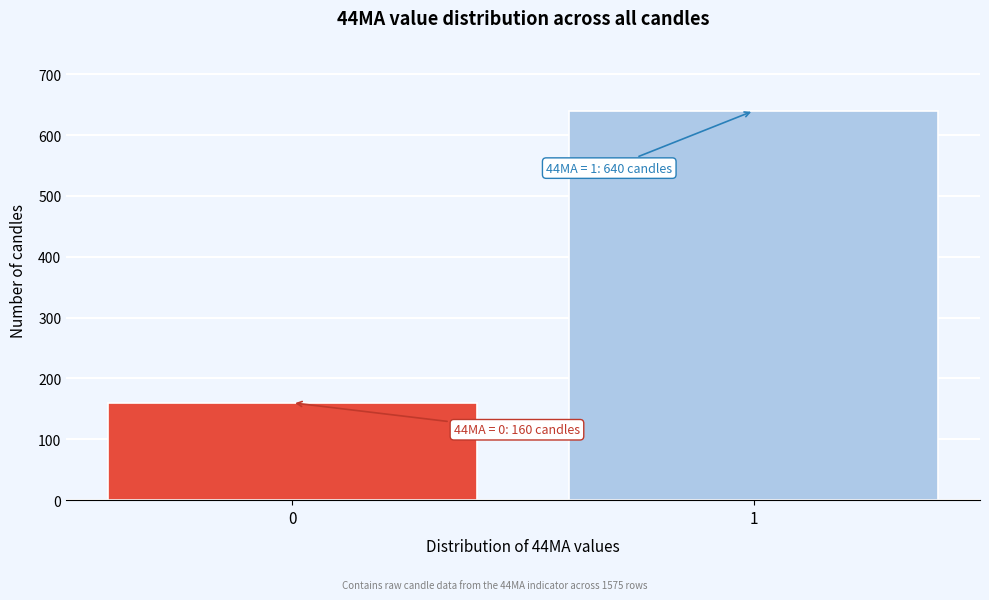

Reading left to right, list all the values displayed in this chart.

160	640